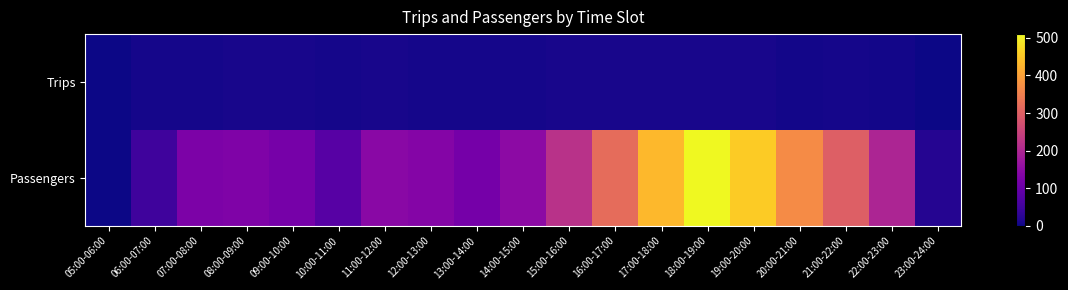

What is the total value across all series at 20:00-21:00?

375